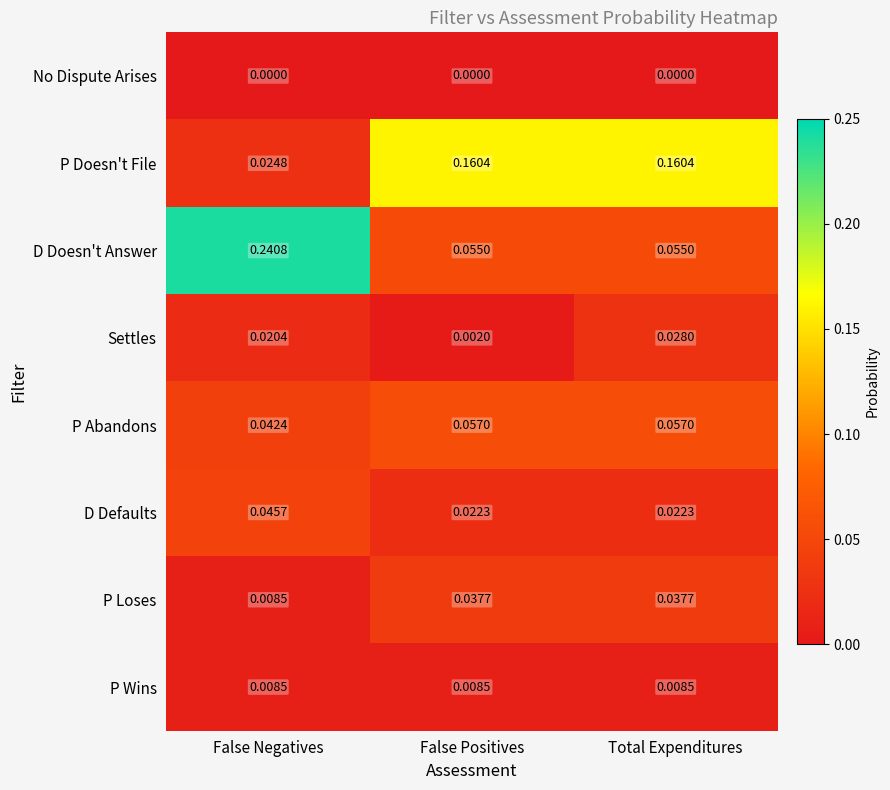

Which series changed the most between False Negatives and Total Expenditures?

D Doesn't Answer